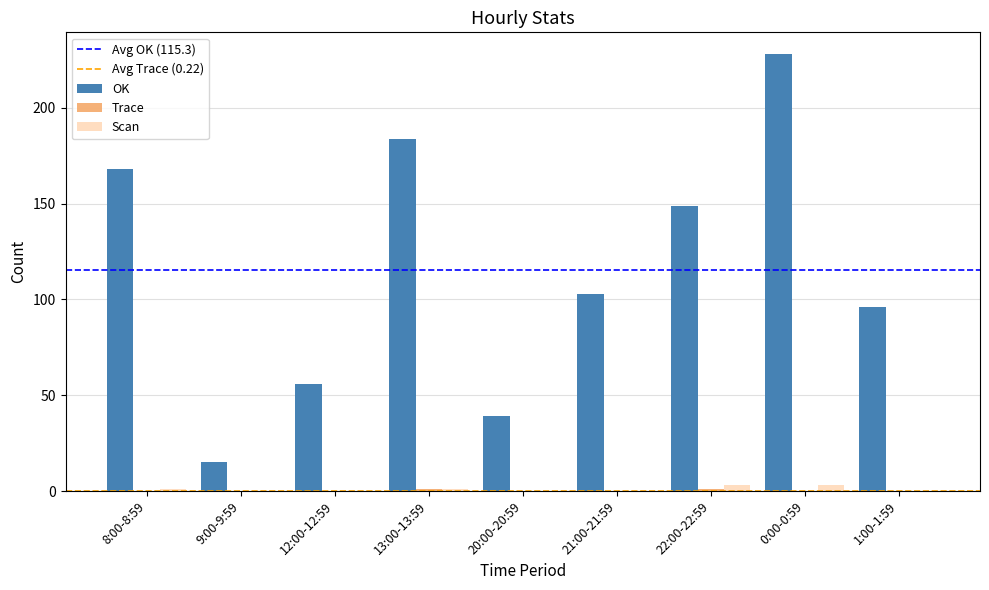

Which series changed the most between 21:00-21:59 and 0:00-0:59?

OK